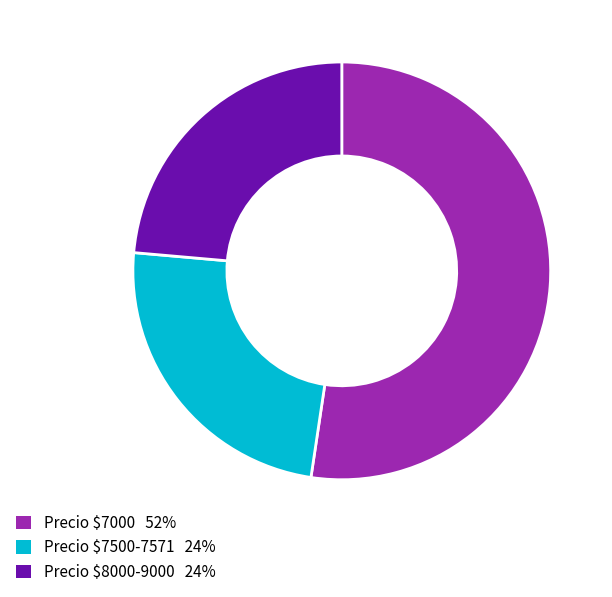

Which category has the biggest portion of the pie?

Precio $7000 52%